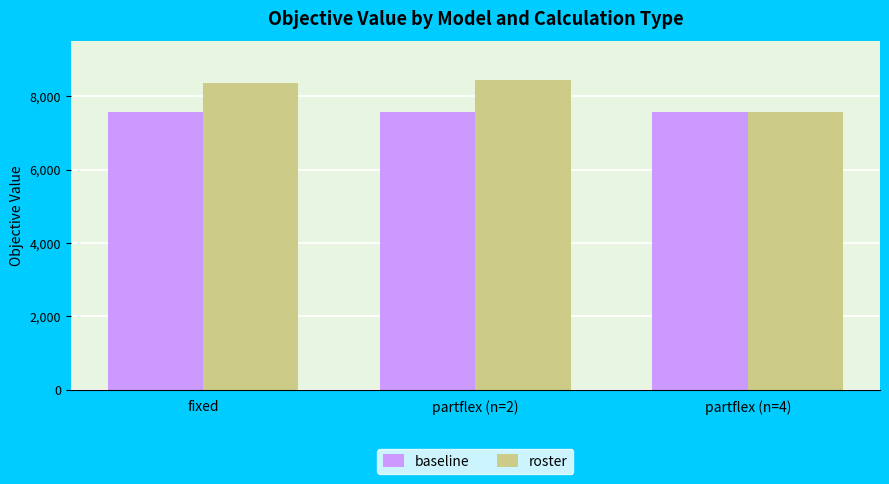

Which category has the lowest value in the roster series?

partflex (n=4)